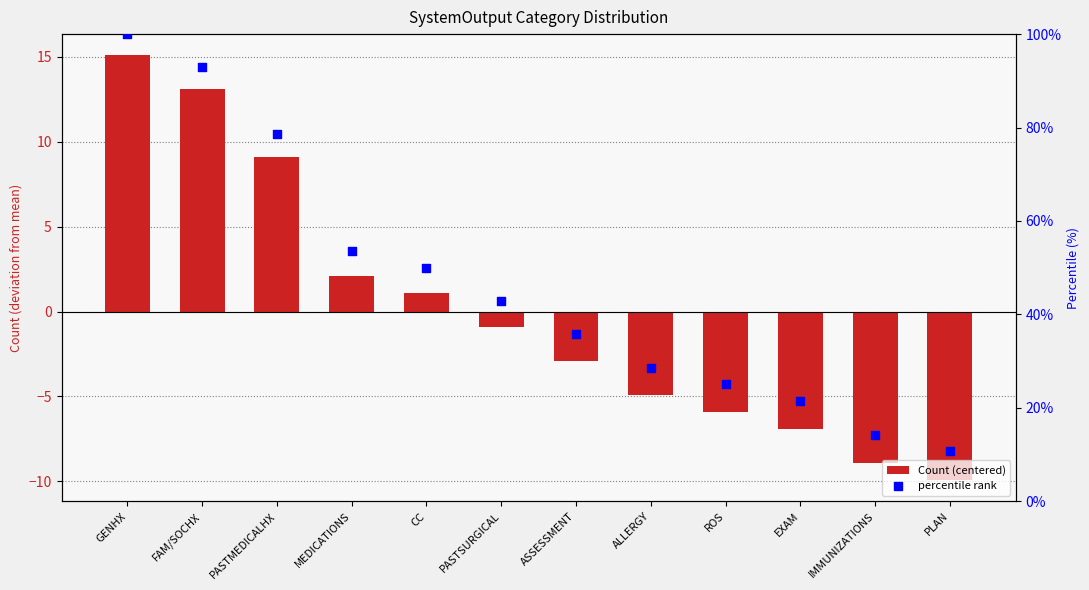

Is the value of percentile rank at MEDICATIONS greater than the value of Count (centered) at PLAN?

Yes